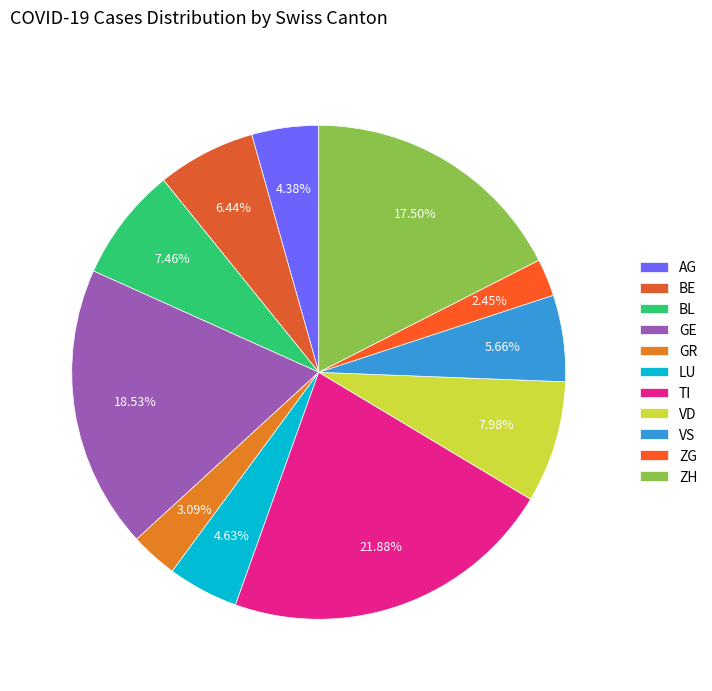

Approximately how many times larger is the value at ZH compared to ZG?

7.2